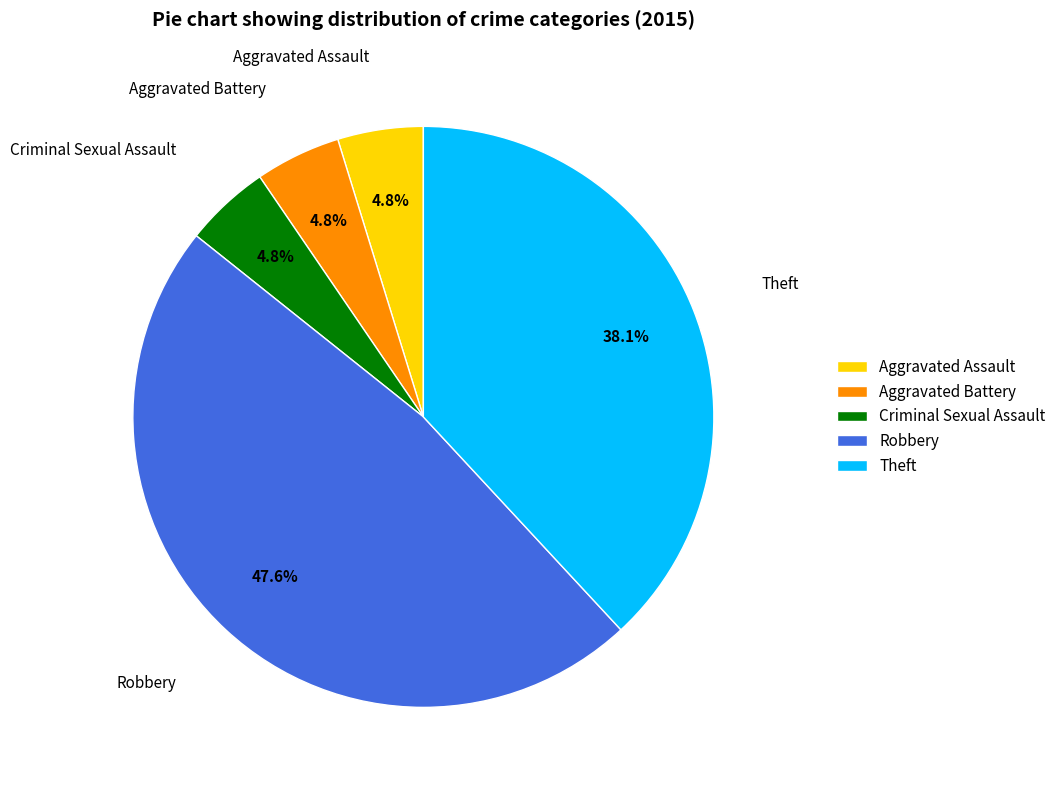

Between Robbery and Aggravated Assault, which is larger?

Robbery